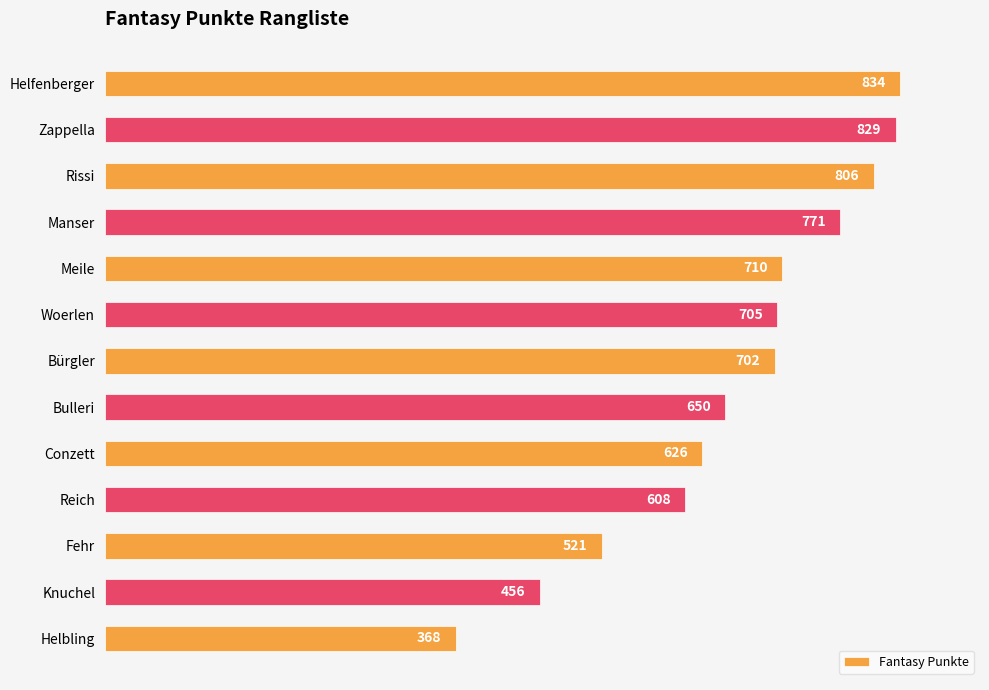

Which has a higher value, Fehr or Rissi?

Rissi